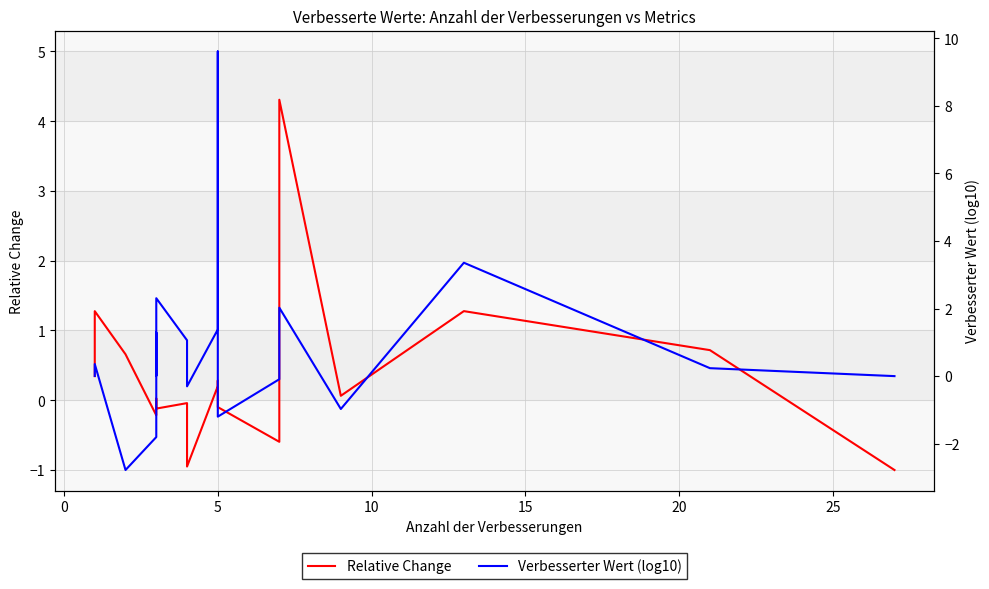

True or false: Relative Change and Verbesserter Wert (log10) intersect in this chart.

True